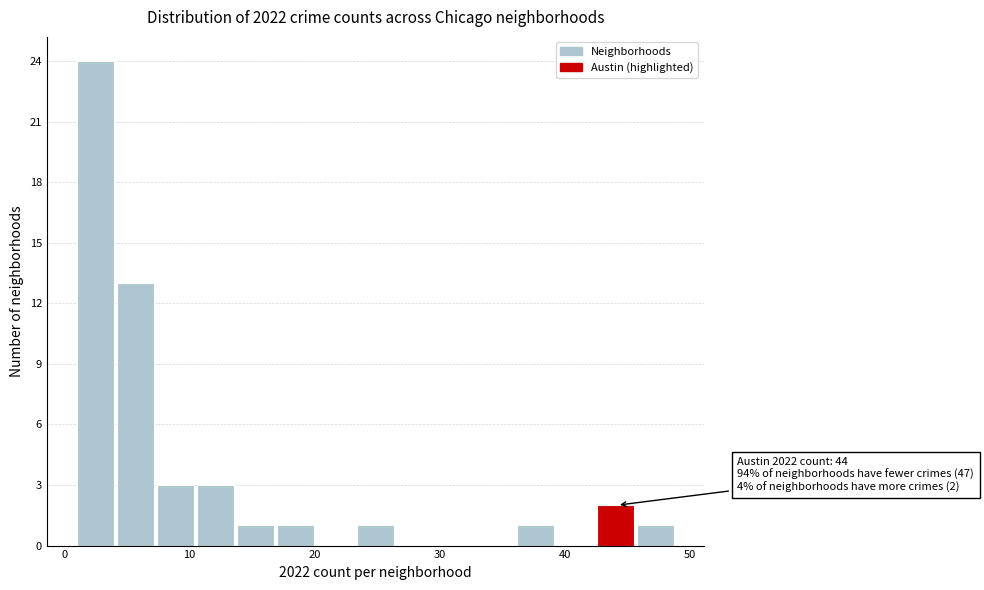

Read against the x-axis, roughly where is the centre of the tallest bar?

2